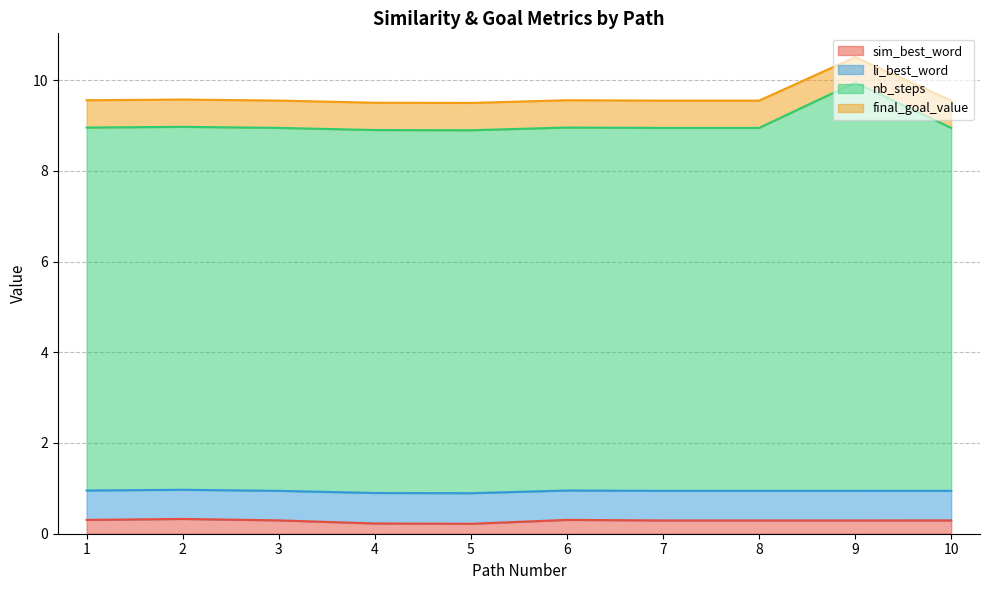

What is the greatest value displayed?

10.5